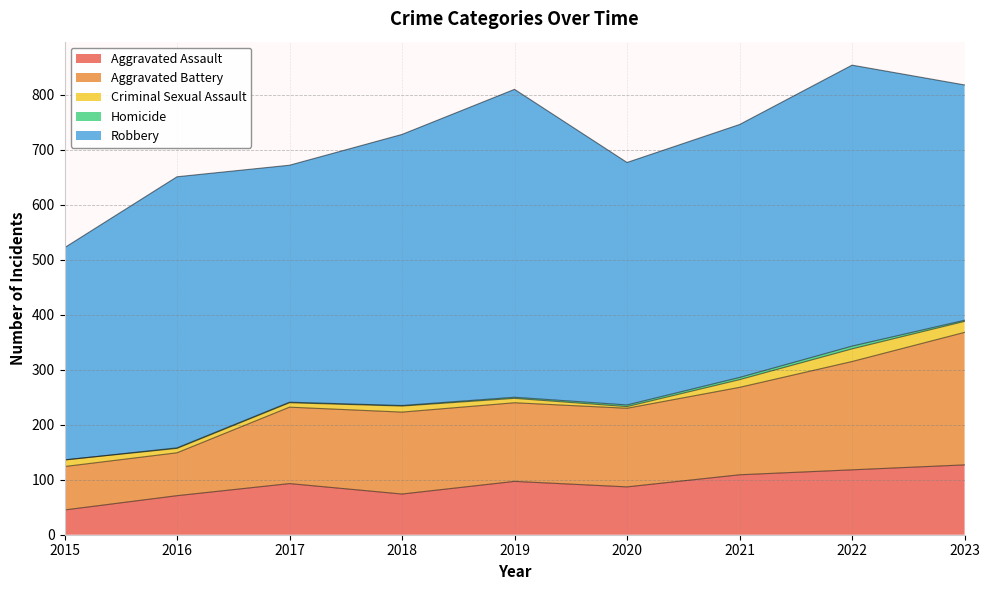

The value of Criminal Sexual Assault at 2020 is 2. True or false?

False